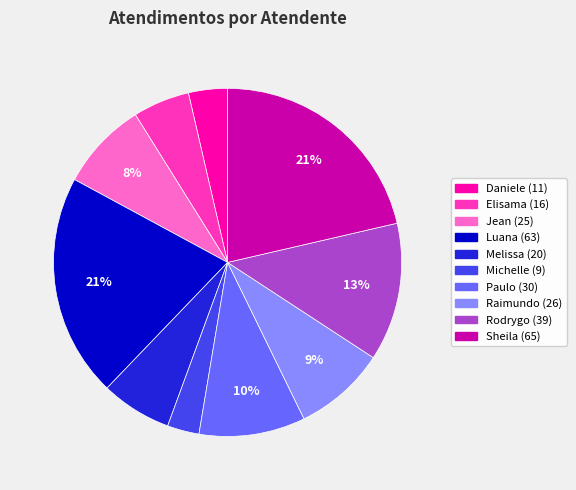

To the nearest percent, what is the difference between the largest and smallest slice percentages?

18%